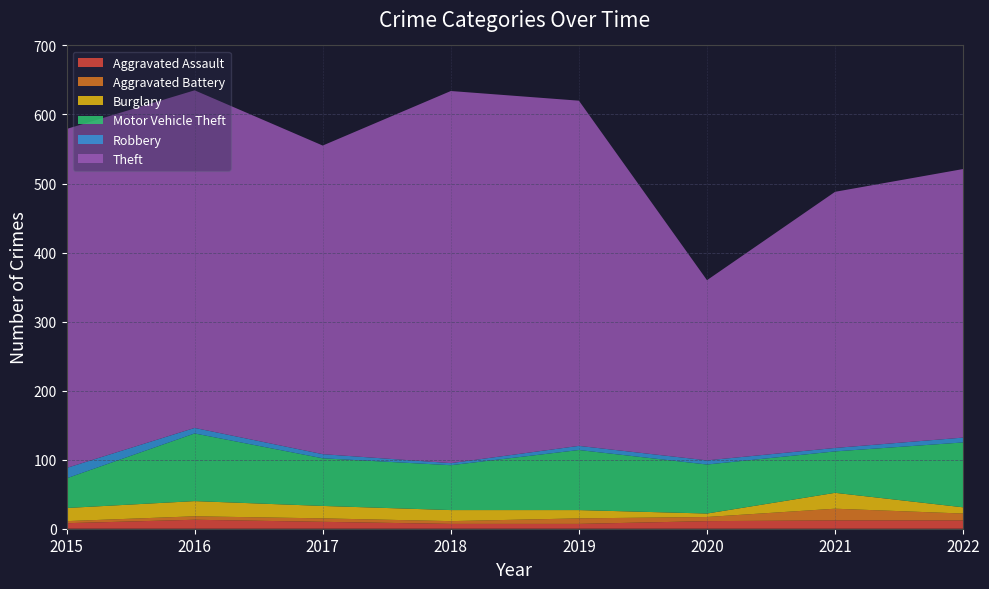

Reading right to left, transcribe all the data shown in this chart.

Aggravated Assault: 12	12	11	7	7	10	13	8
Aggravated Battery: 10	17	6	8	4	5	5	3
Burglary: 9	23	5	12	16	18	22	19
Motor Vehicle Theft: 94	60	71	87	65	69	98	43
Robbery: 7	5	6	6	3	6	8	15
Theft: 389	371	261	500	539	447	489	491